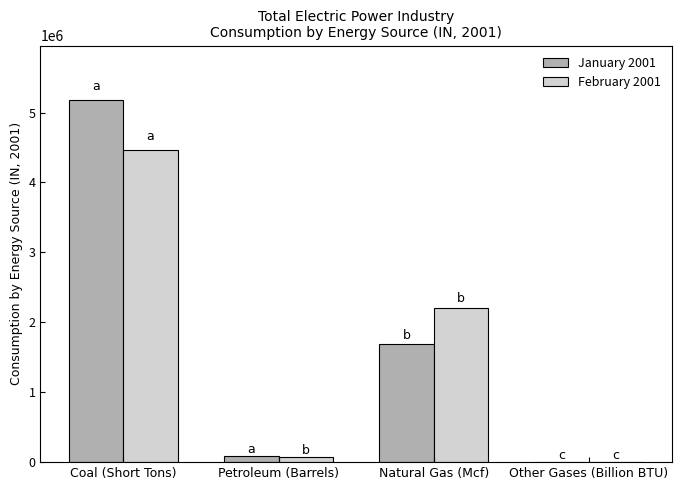

At which category is the sum across all series the highest?

Coal (Short Tons)